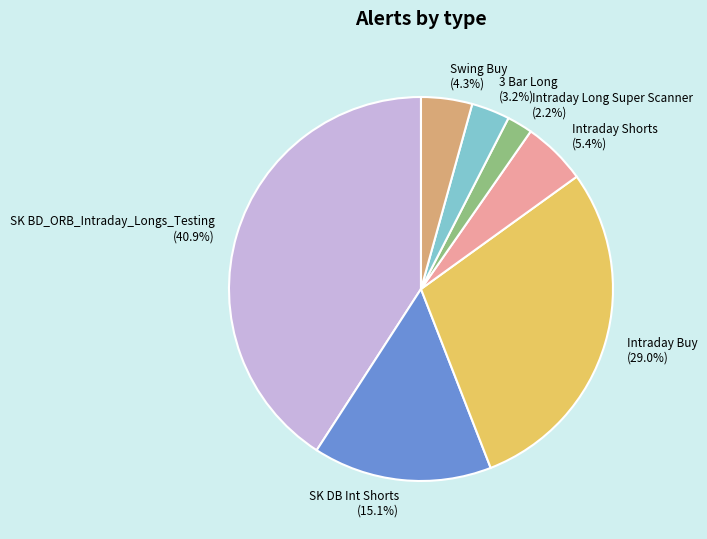

How many slices are in this pie chart?

7